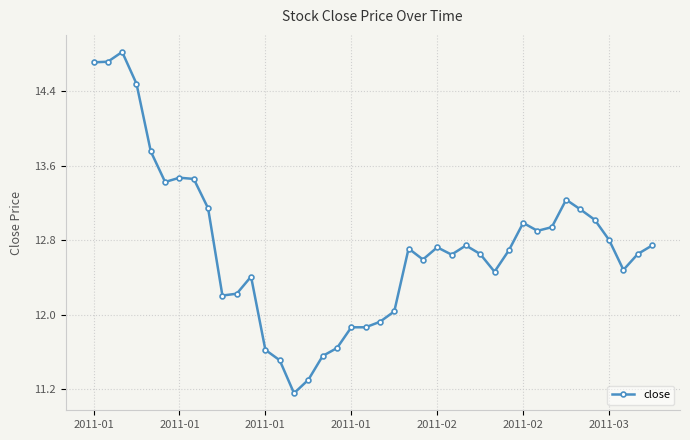

What is the value of the 1st point from the left?

14.7